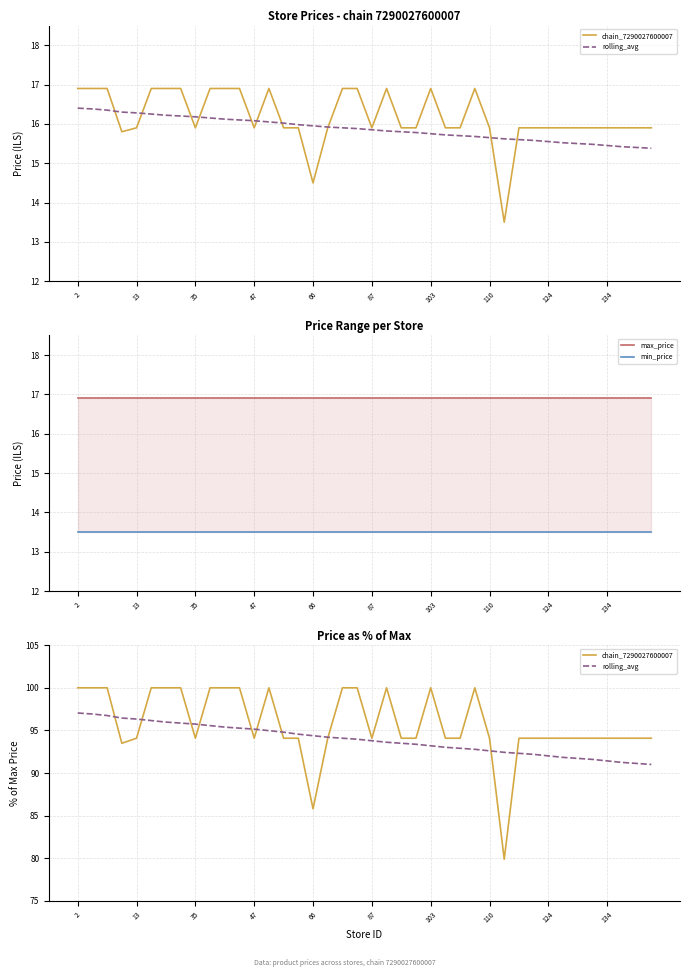

How many lines are shown in the chart?

4